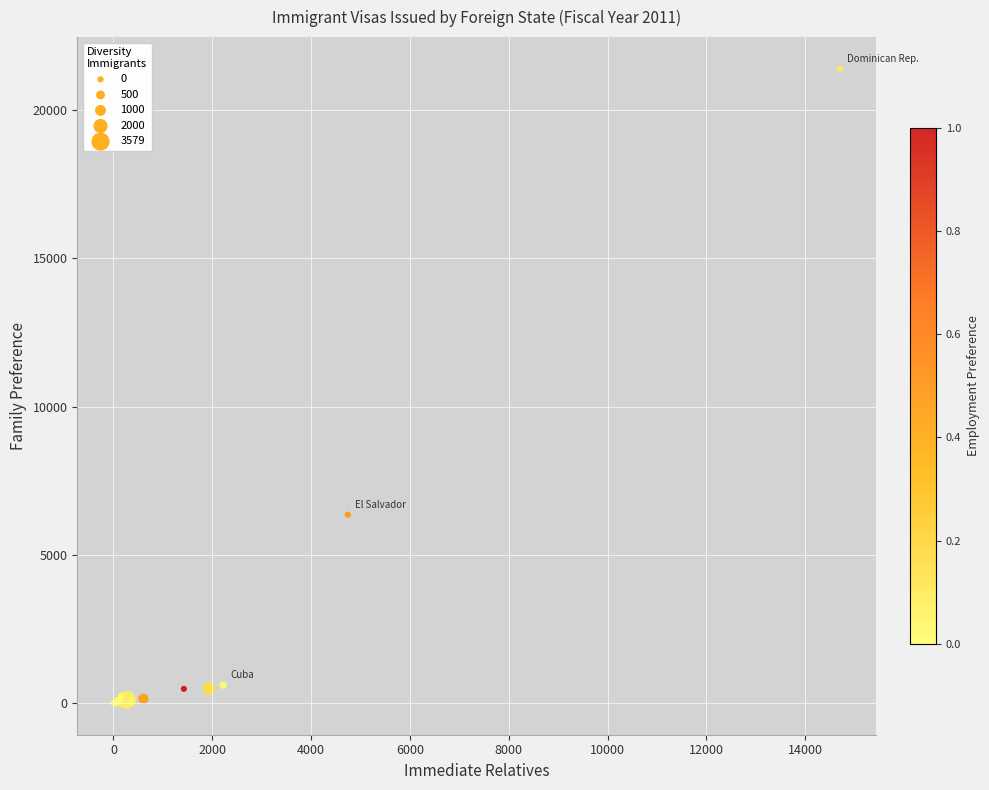

What Y value in the scatter plot is closest to 10699?

6355